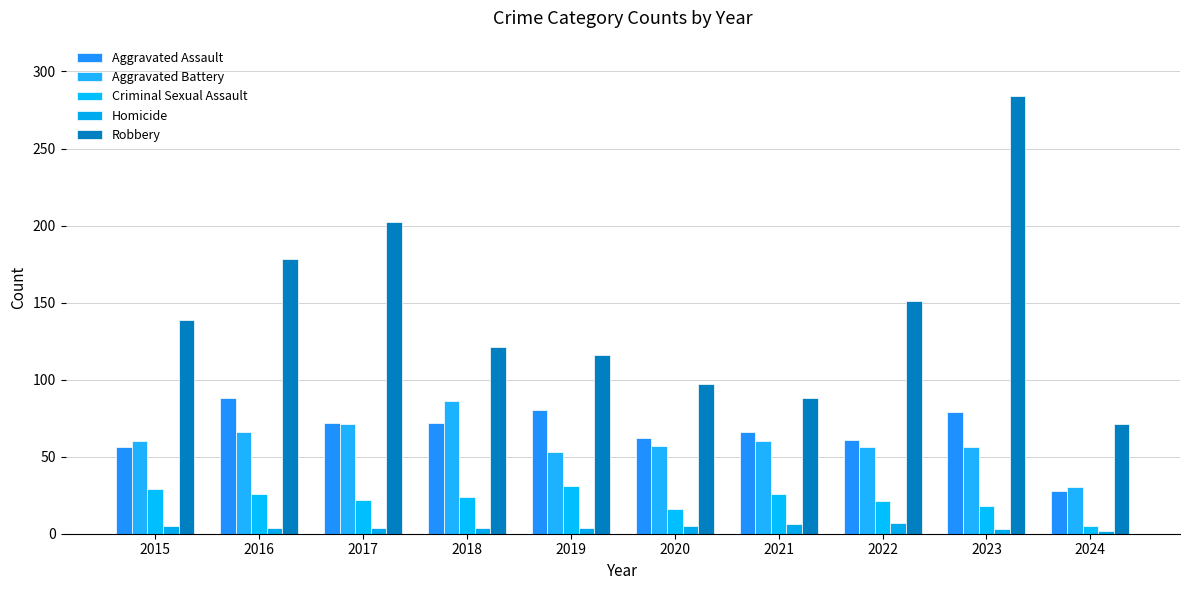

Reading left to right, what are all the values shown in this chart?

Aggravated Assault: 2015=56	2016=88	2017=72	2018=72	2019=80	2020=62	2021=66	2022=61	2023=79	2024=28
Aggravated Battery: 2015=60	2016=66	2017=71	2018=86	2019=53	2020=57	2021=60	2022=56	2023=56	2024=30
Criminal Sexual Assault: 2015=29	2016=26	2017=22	2018=24	2019=31	2020=16	2021=26	2022=21	2023=18	2024=5
Homicide: 2015=5	2016=4	2017=4	2018=4	2019=4	2020=5	2021=6	2022=7	2023=3	2024=2
Robbery: 2015=139	2016=178	2017=202	2018=121	2019=116	2020=97	2021=88	2022=151	2023=284	2024=71